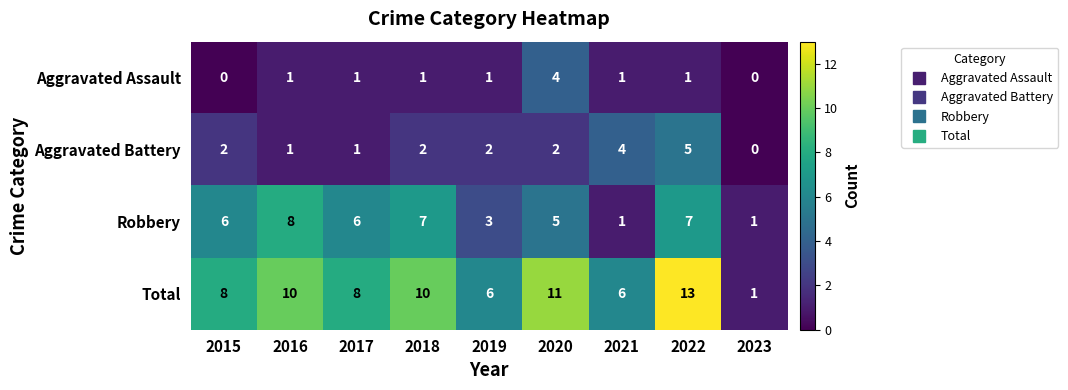

Which series has the widest spread of values?

Total